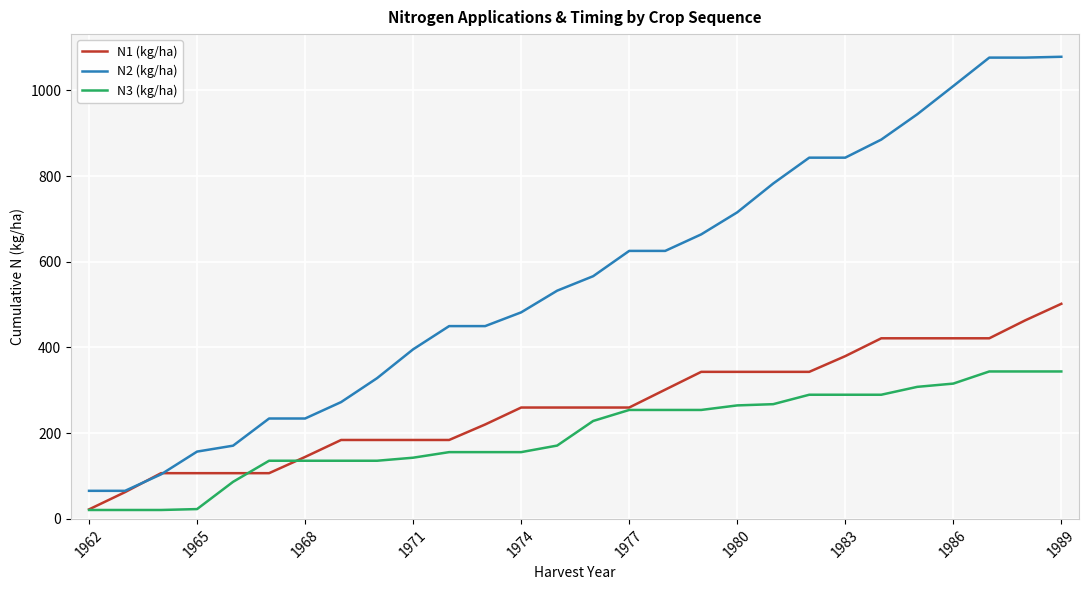

True or false: N3 (kg/ha) and N1 (kg/ha) cross at least once.

True